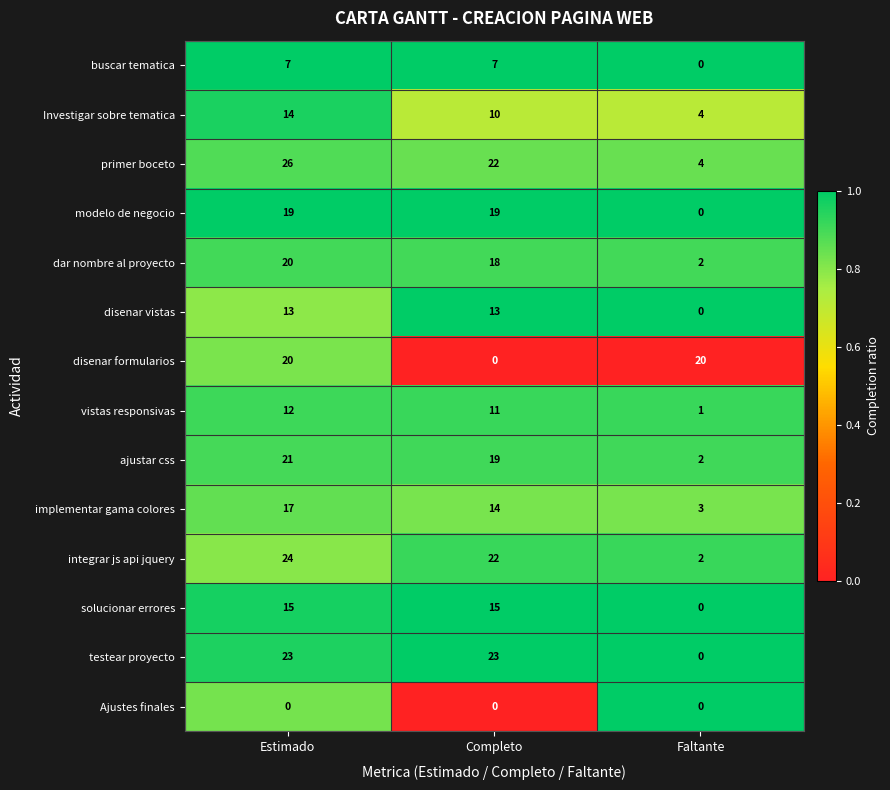

The dar nombre al proyecto series shows 2 at Faltante. True or false?

True